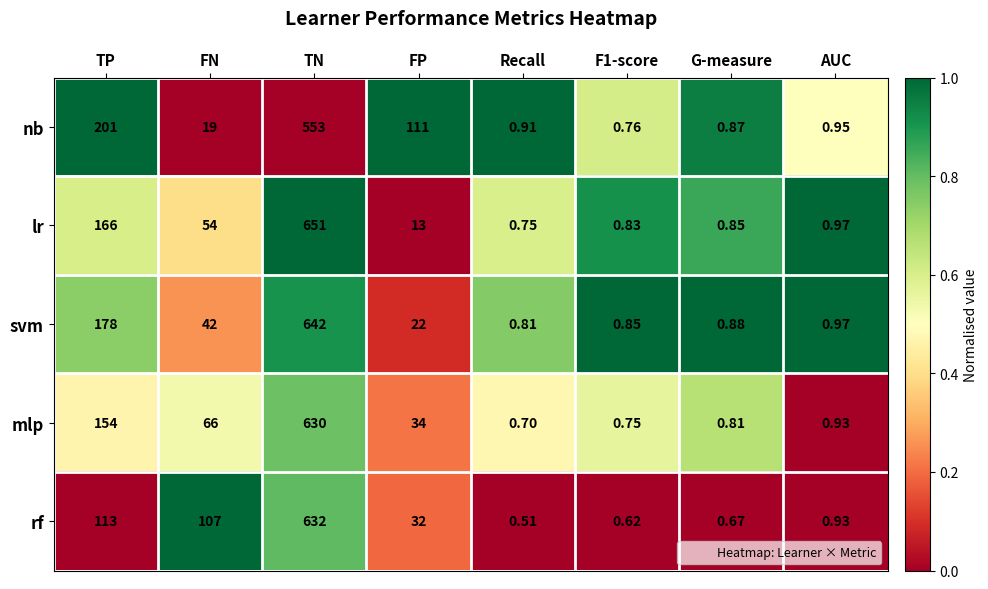

Which series has the widest spread of values?

lr